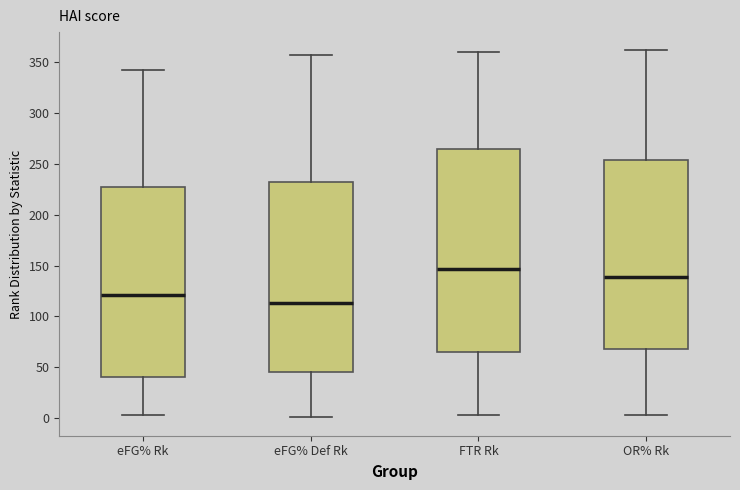

Reading left to right, transcribe this box plot: for each box, give where its median line is, the range the box spans, and where its two whiskers end, as read against the y-axis. The values are not printed on the chart, so give them approximately, as read against the axis.

eFG% Rk: median 120, box 40 to 230, whiskers 5 to 340
eFG% Def Rk: median 115, box 45 to 230, whiskers 0 to 355
FTR Rk: median 145, box 65 to 265, whiskers 5 to 360
OR% Rk: median 140, box 70 to 255, whiskers 5 to 360